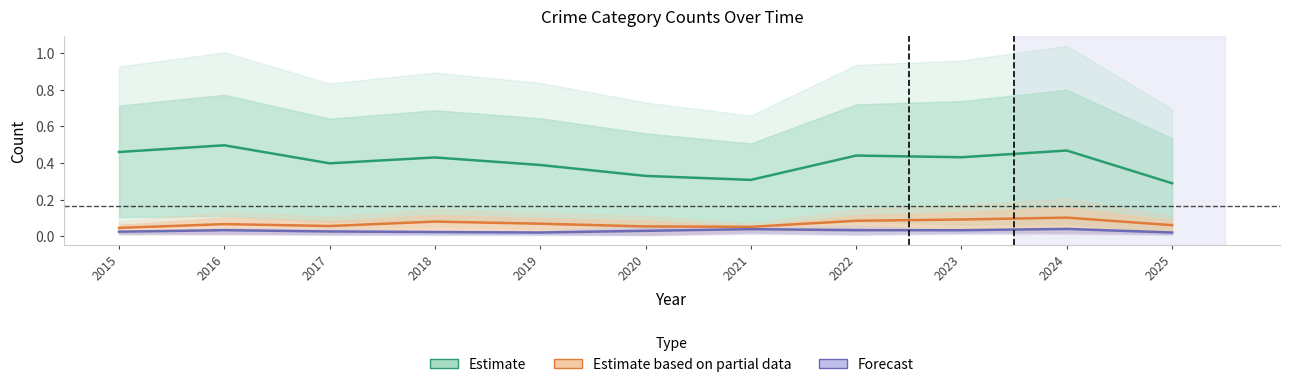

How many data points does each series have?

11